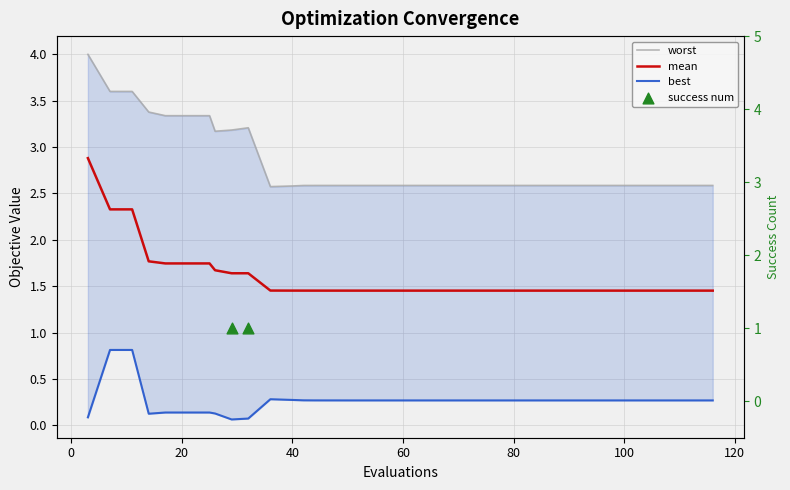

At how many categories does at least one series exceed 3?

10